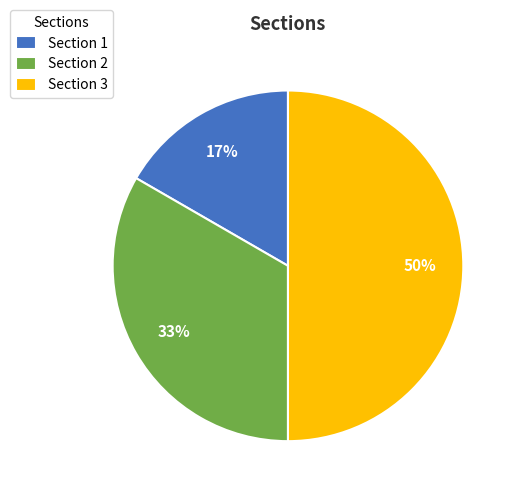

True or false: Section 1 accounts for 17% of the total.

True